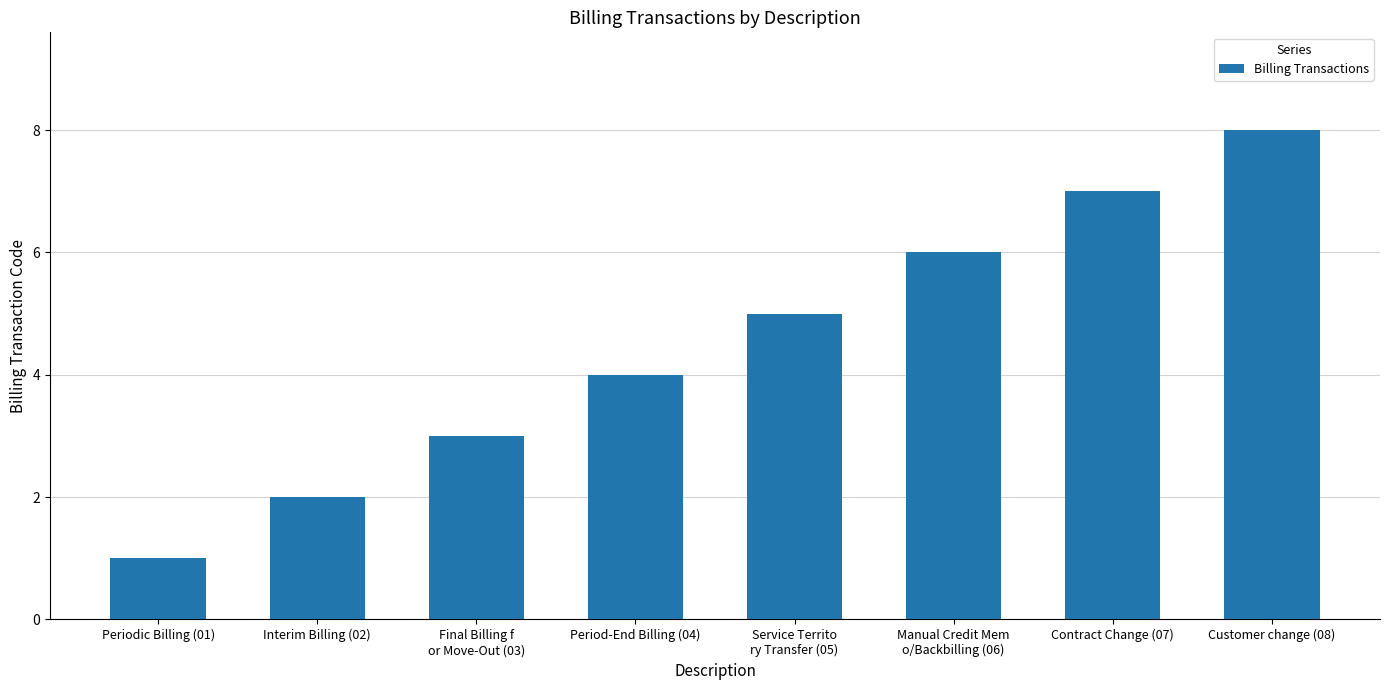

Count the values in the range 3 to 7.

5